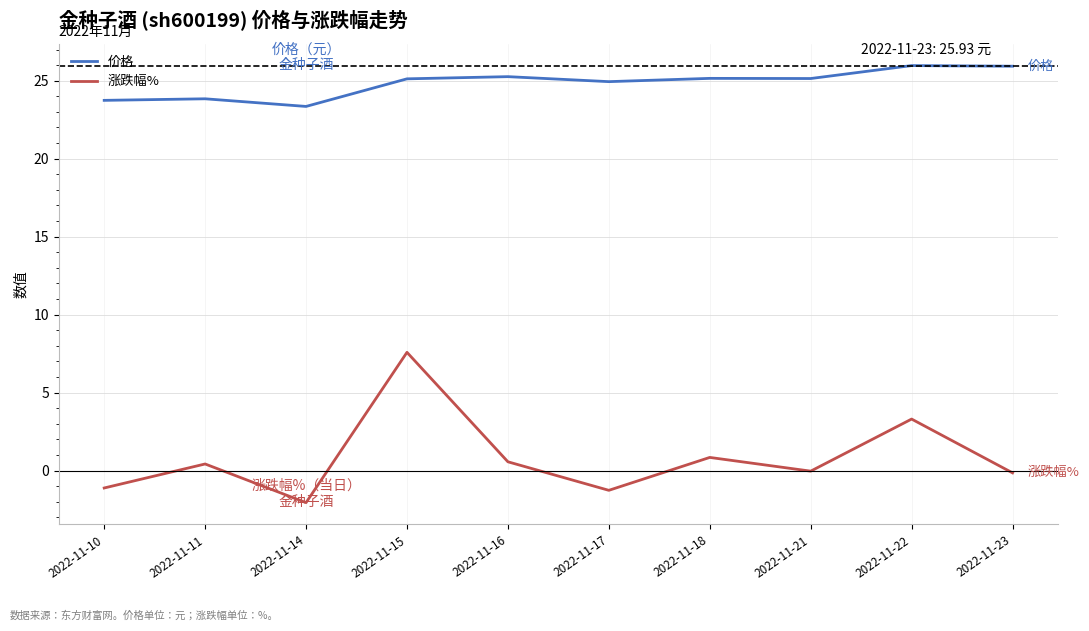

Where does the 涨跌幅% series first go above 0?

2022-11-11